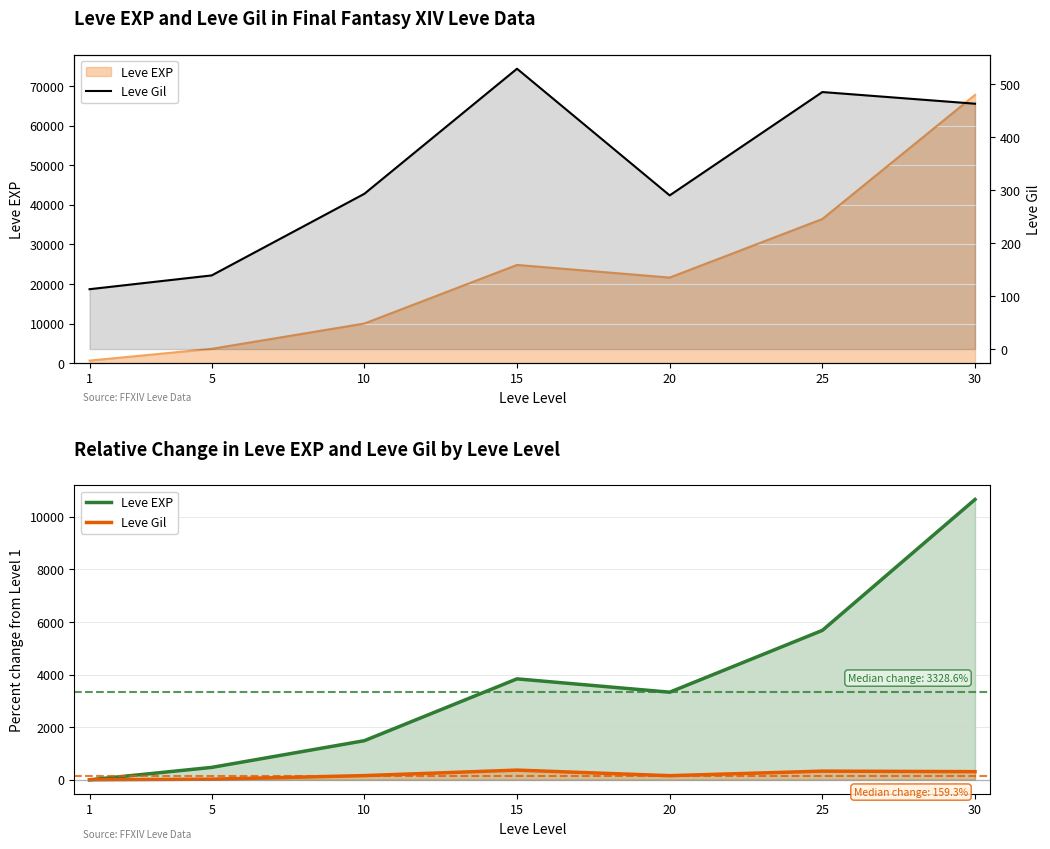

Between 30 and 20, which is larger?

30